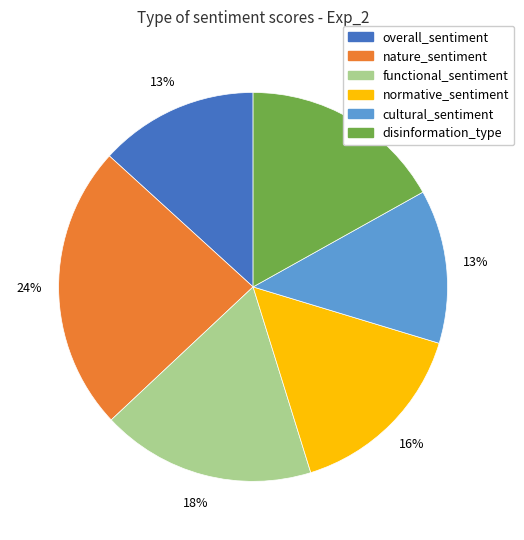

Approximately how many times larger is the value at overall_sentiment compared to disinformation_type?

0.8